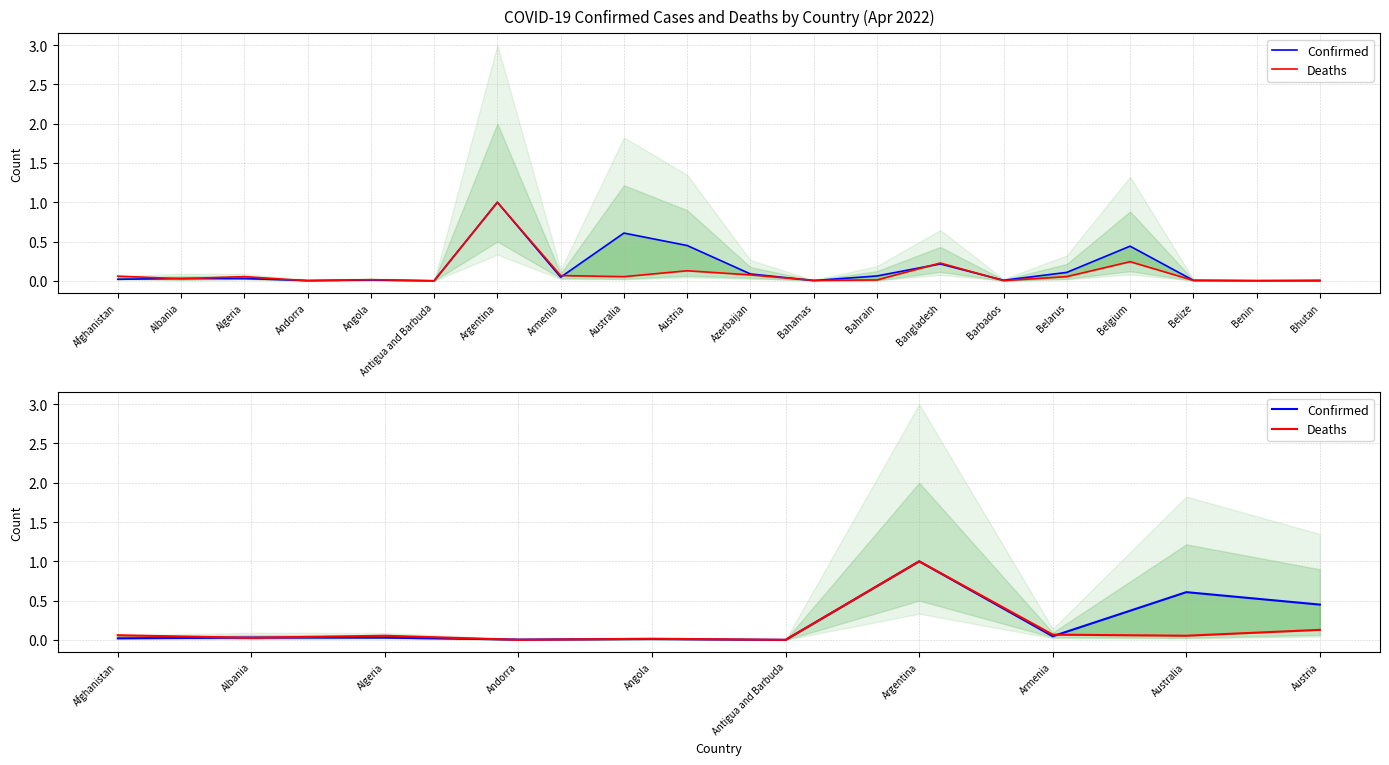

After their last crossing, which series has the higher values: Confirmed or Deaths?

Confirmed